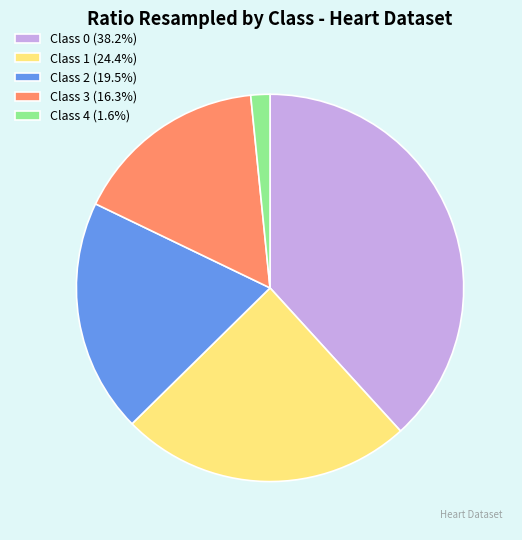

Do Class 2 (19.5%) and Class 4 (1.6%) together represent more than half of the pie?

No